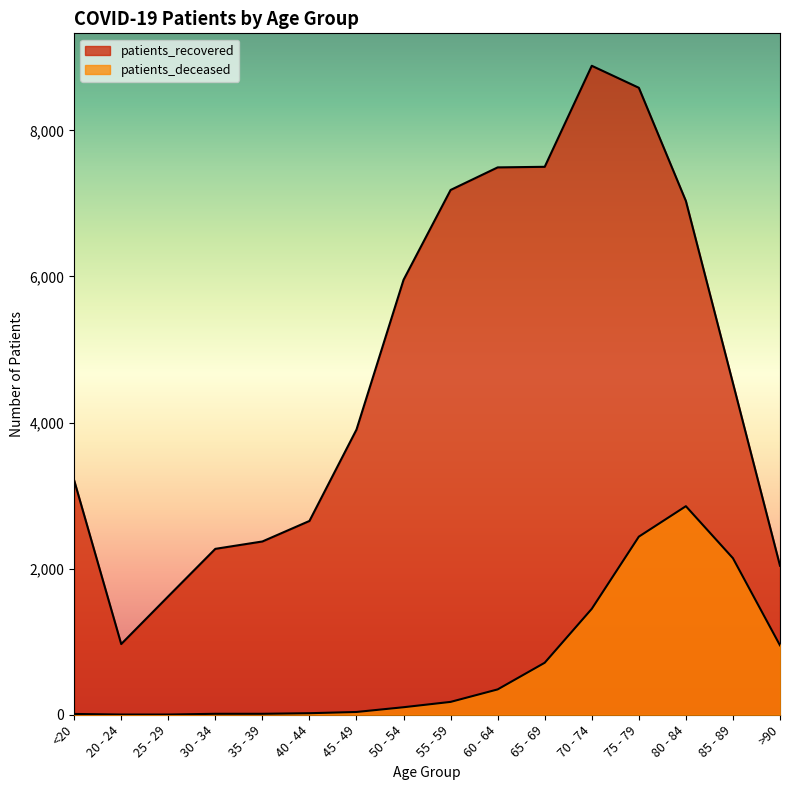

True or false: patients_deceased and patients_recovered intersect in this chart.

False